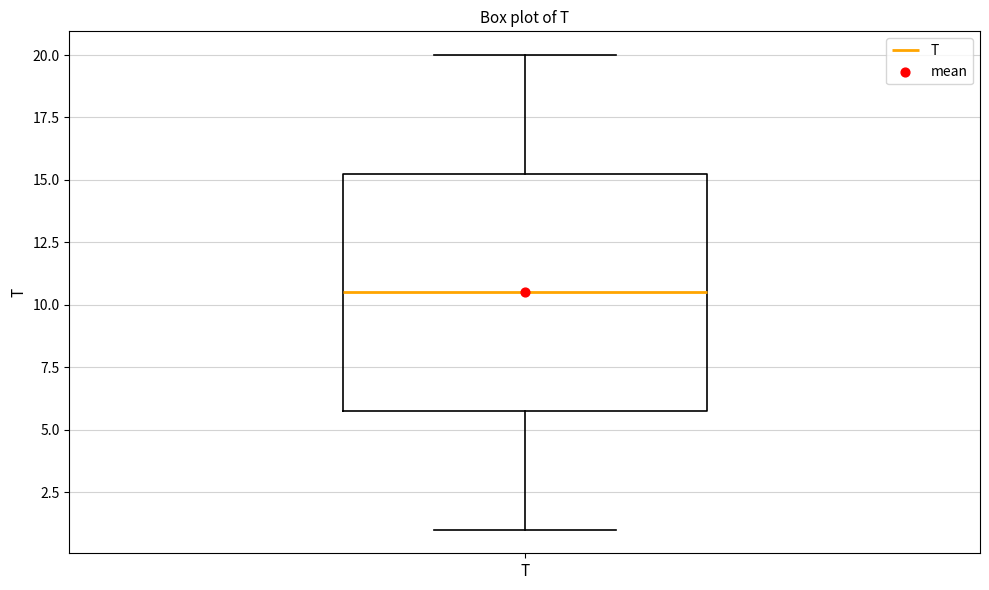

Where does the lower whisker of the box for T end on the y-axis? The values are not printed on the chart, so give them approximately, as read against the axis.

1.0